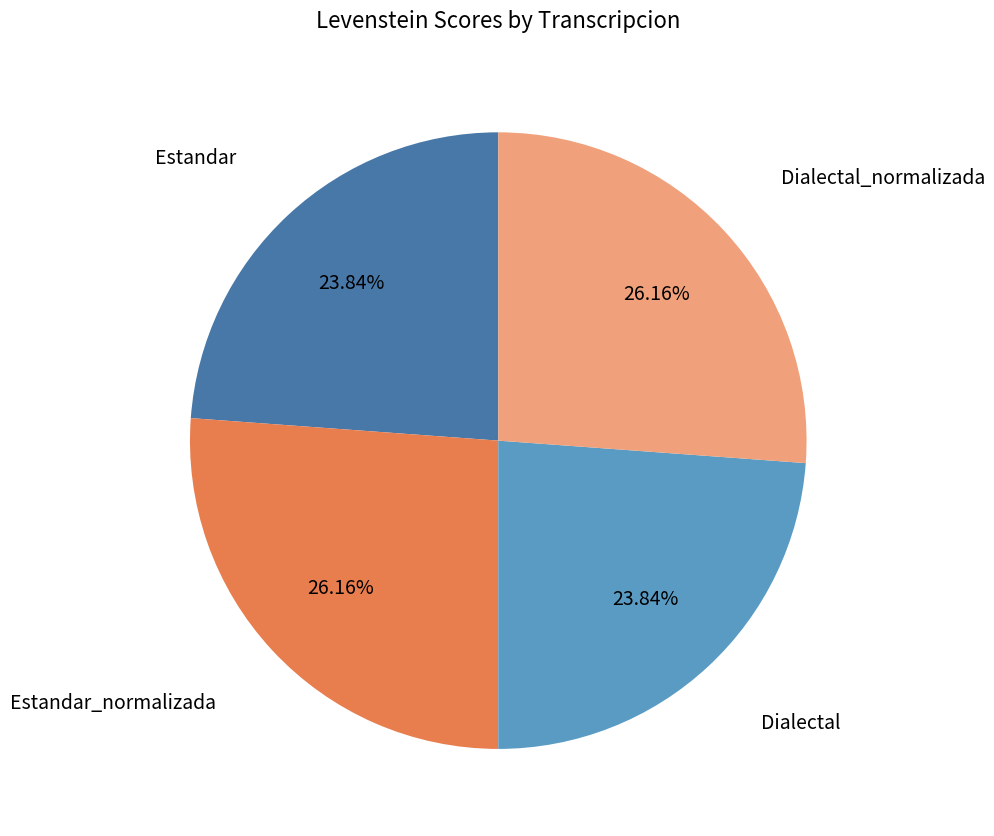

Is there a majority slice in this chart?

No